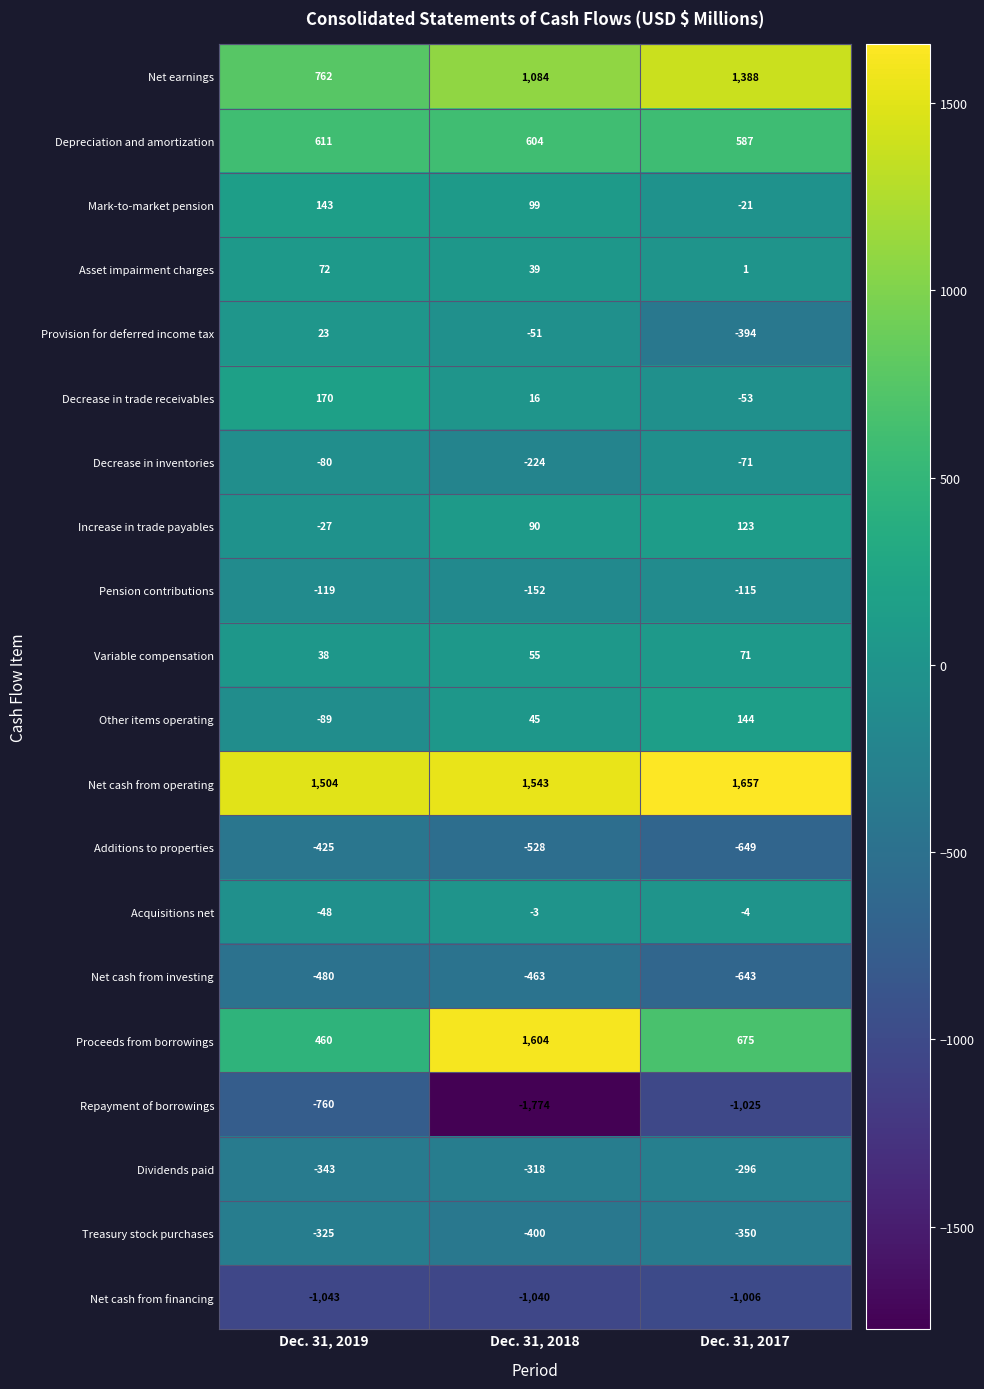

What is the spread (max minus min) of values at Dec. 31, 2019?

2547